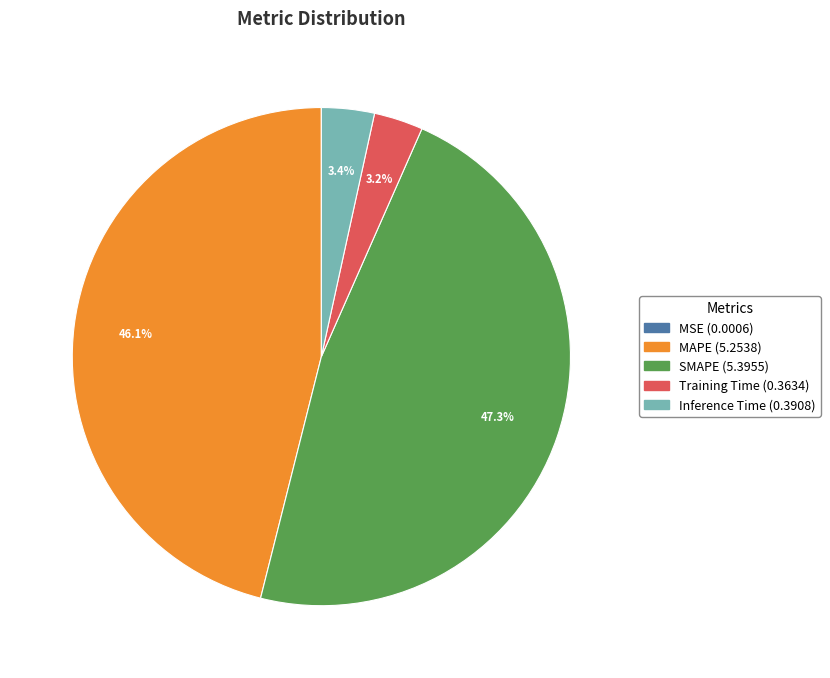

What is the largest slice in the pie chart?

SMAPE